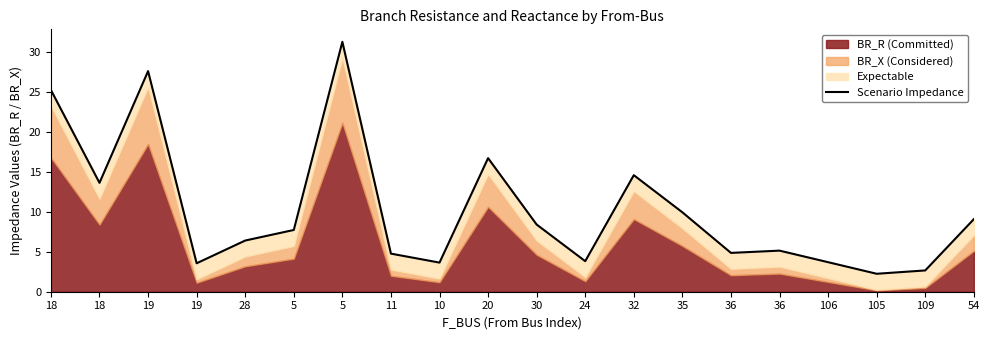

True or false: the data has more than 1 interior local peaks.

True